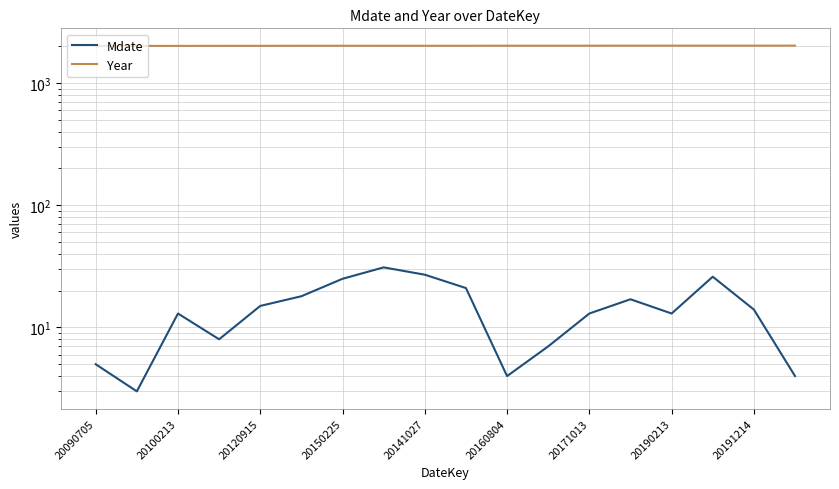

True or false: Mdate and Year cross at least once.

False